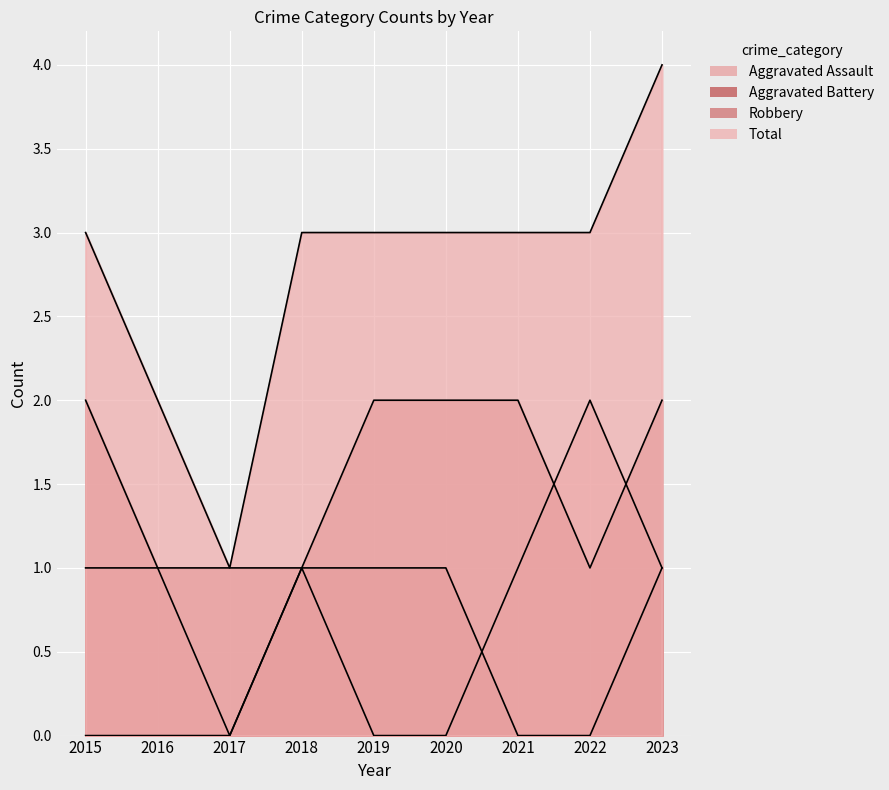

Reading right to left, what are all the values shown in this chart?

Aggravated Assault: 1	2	1	0	0	1	0	1	1
Aggravated Battery: 1	0	0	1	1	1	0	0	0
Robbery: 2	1	2	2	2	1	1	1	2
Total: 4	3	3	3	3	3	1	2	3